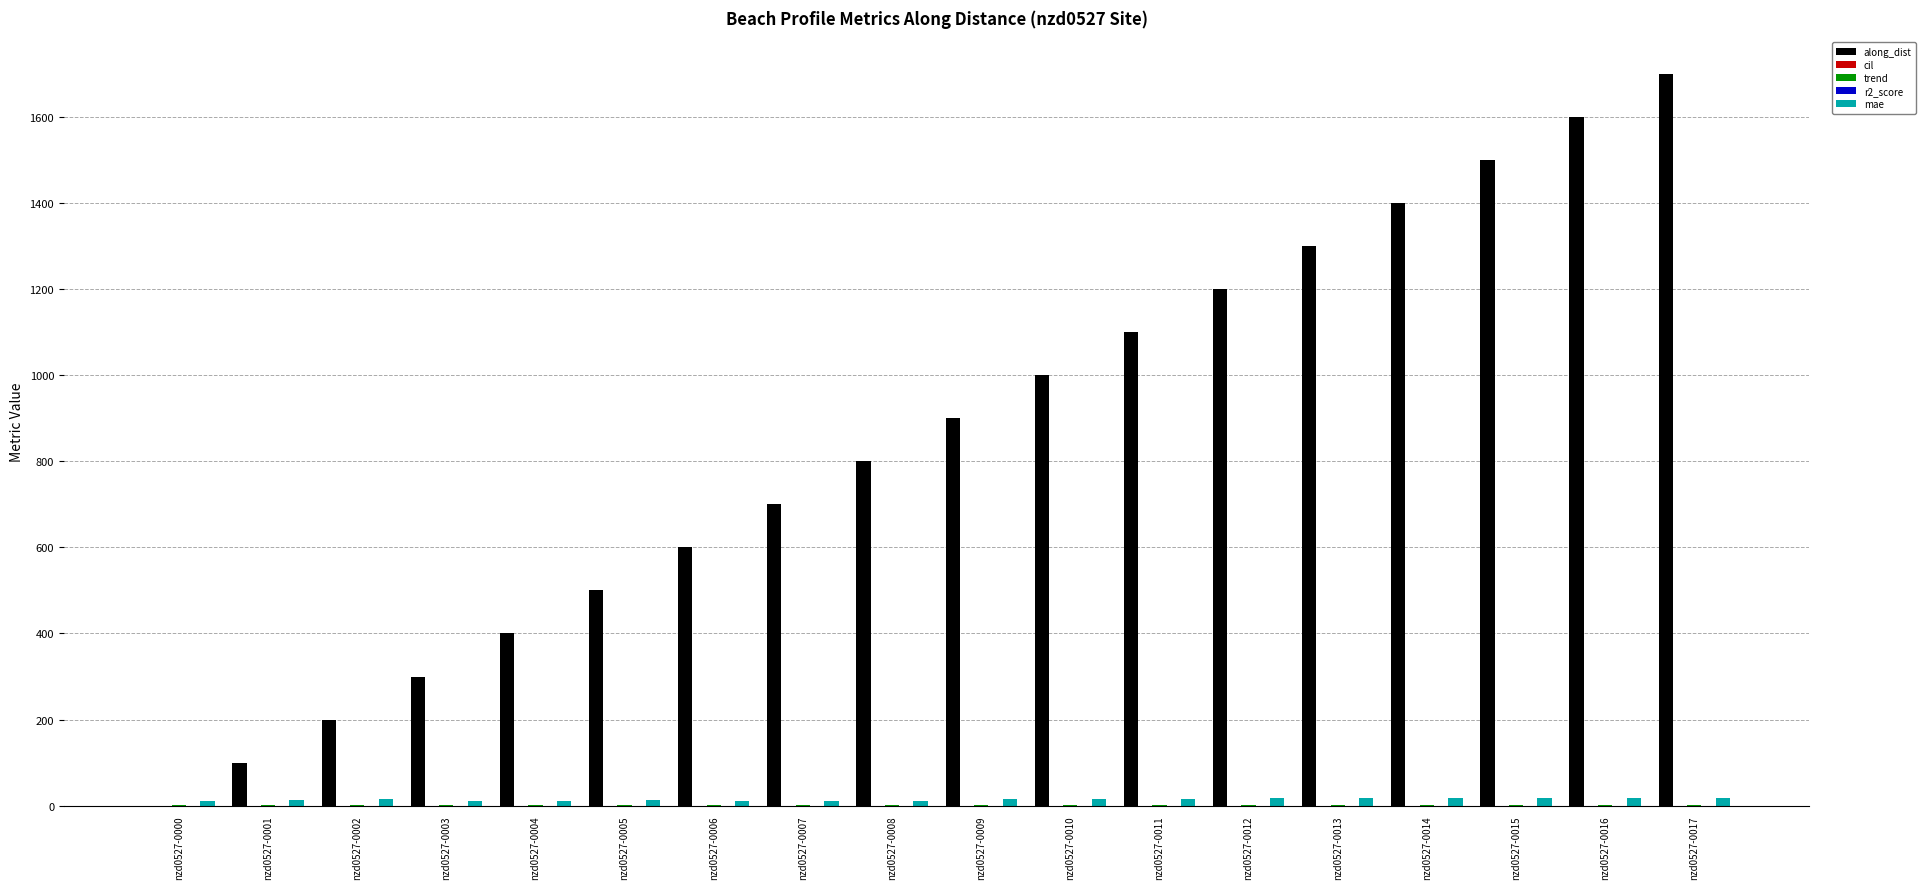

Which series has the largest total across all categories?

along_dist